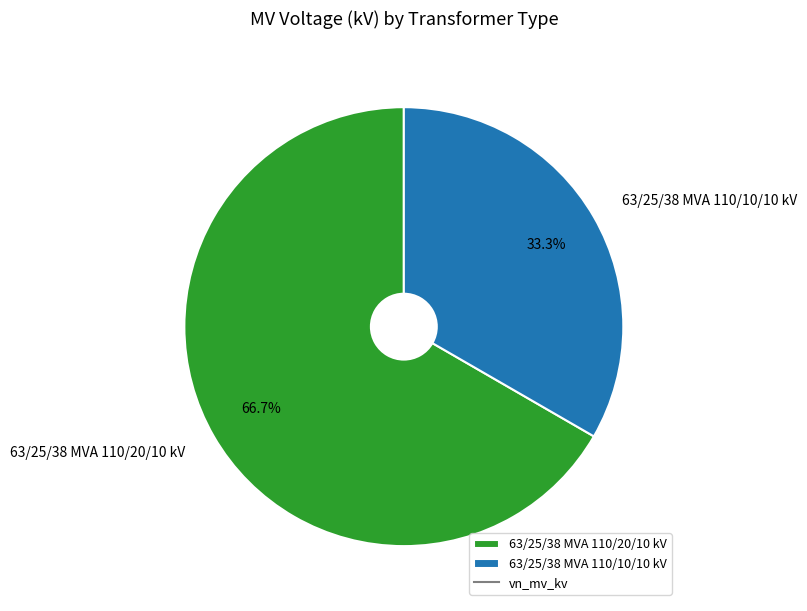

Which slice is the smallest?

63/25/38 MVA 110/10/10 kV